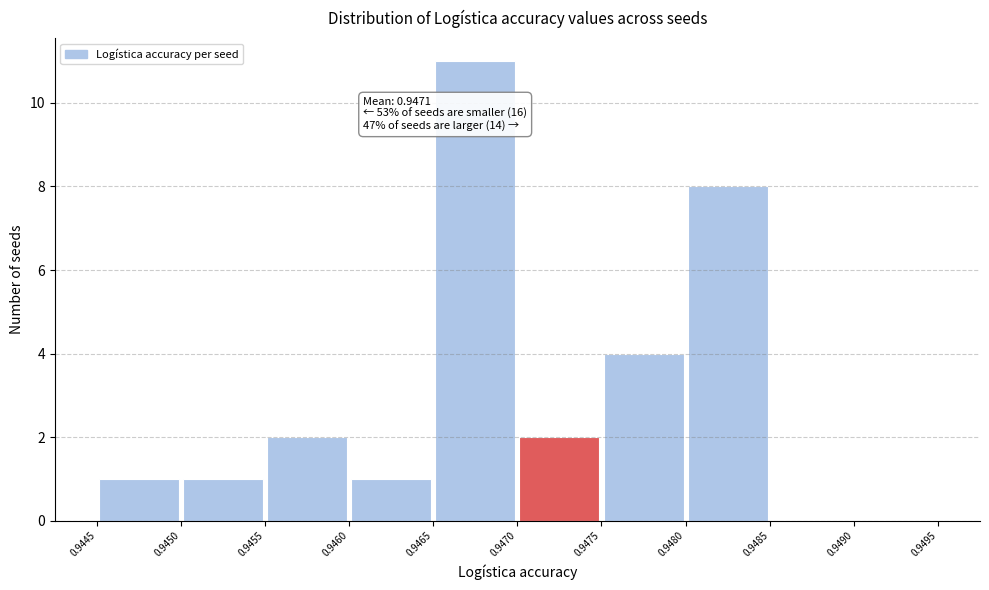

Over which range of the x-axis is the bar tallest?

0.9465 to 0.9470